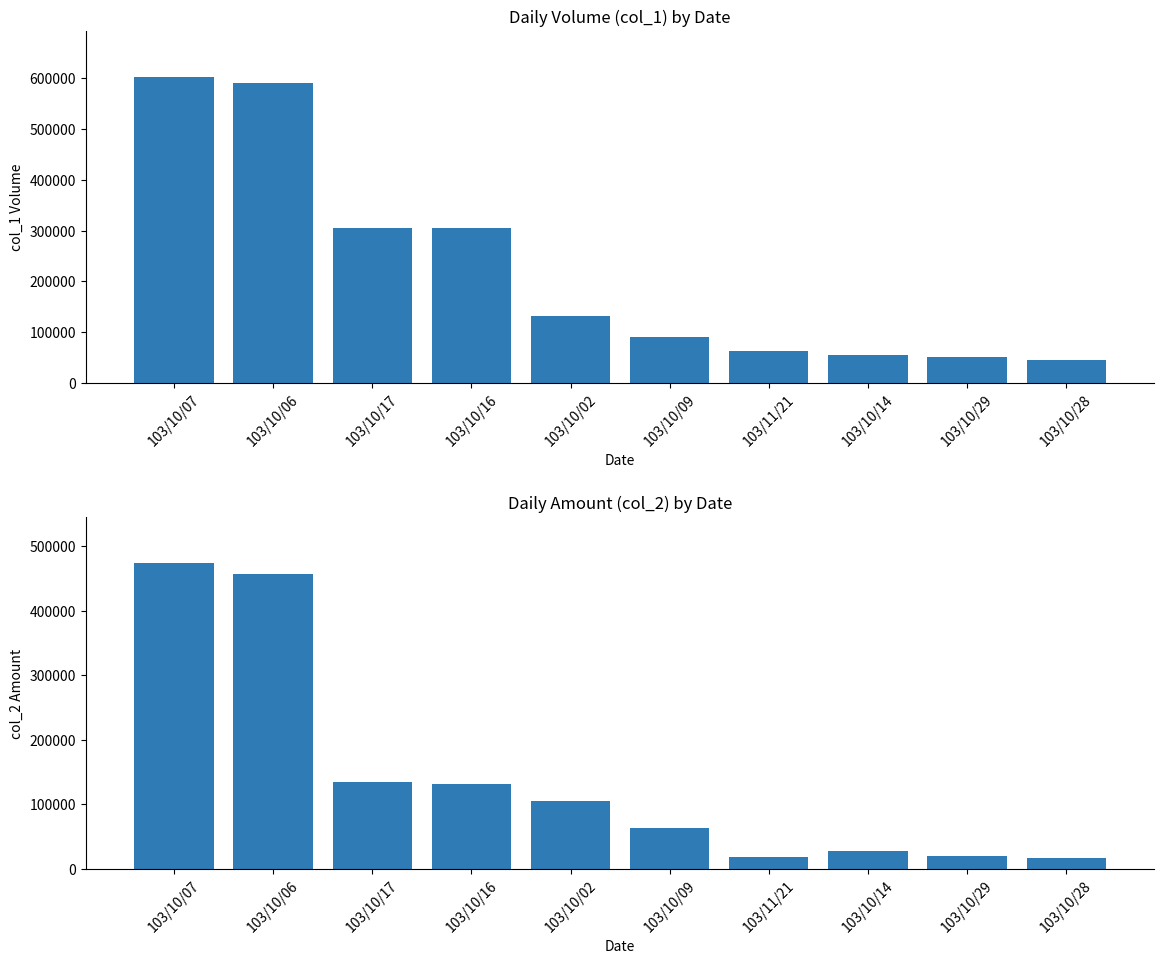

The col_1 series shows 55000 at 103/10/14. True or false?

True